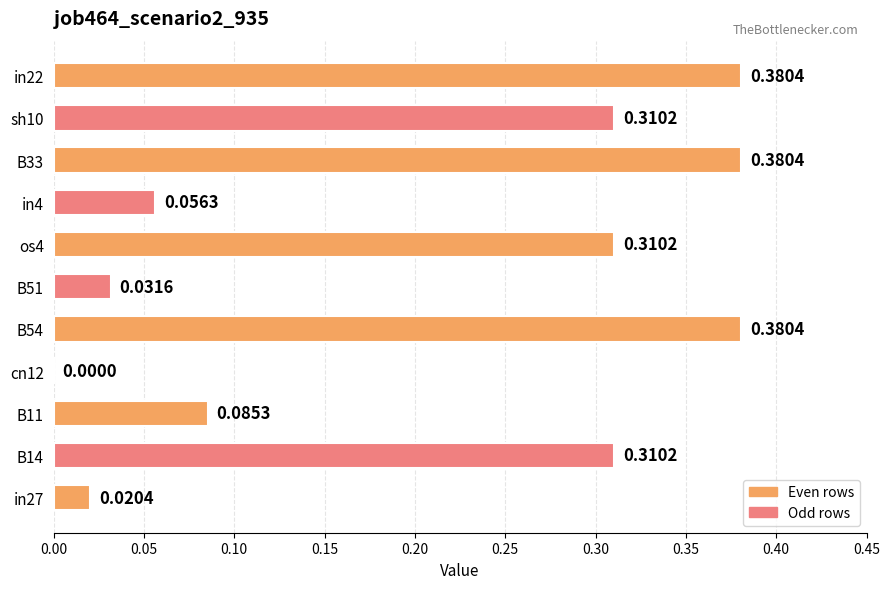

What is the change in value from sh10 to in22?

+0.1